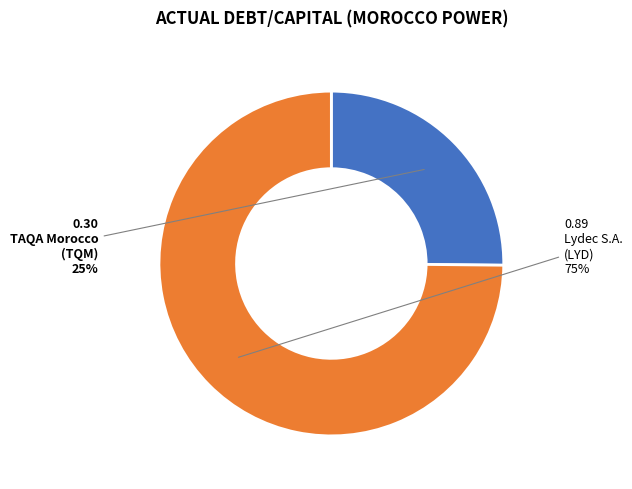

Does any single category account for the majority?

Yes